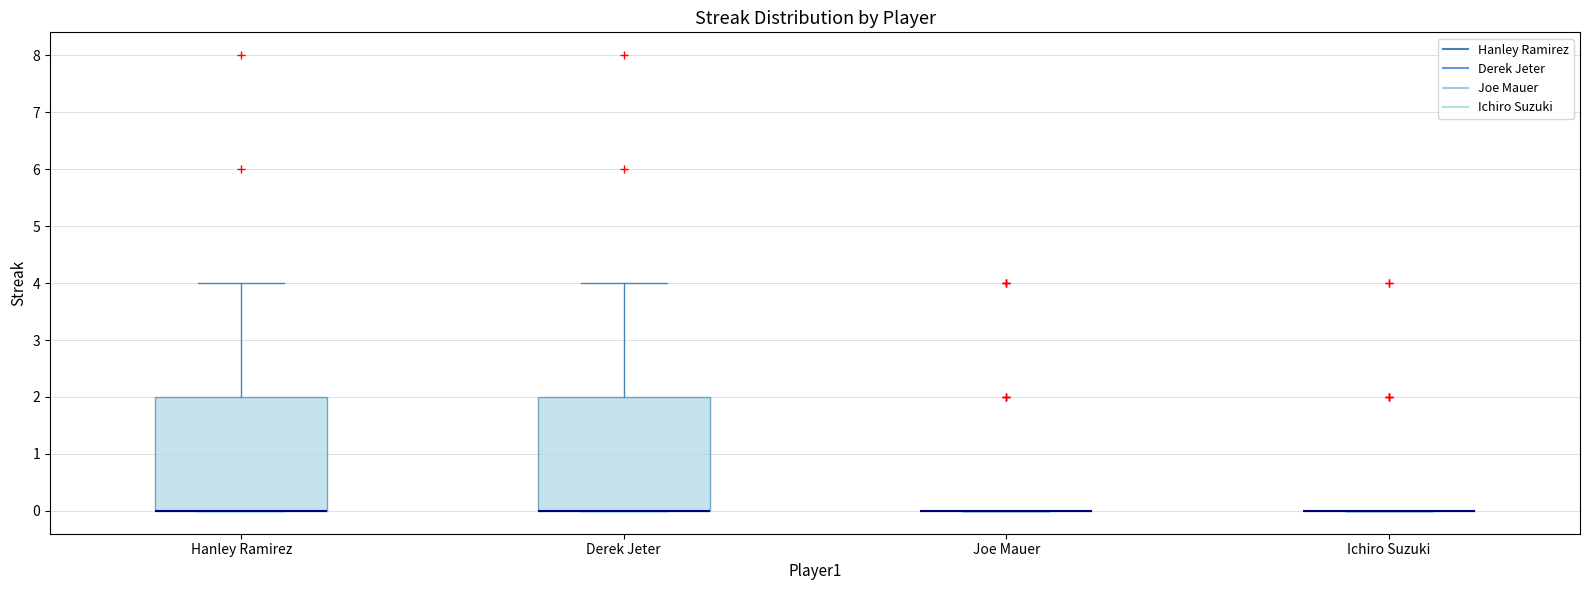

Reading left to right, transcribe this box plot: for each box, give where its median line is, the range the box spans, and where its two whiskers end, as read against the y-axis. The values are not printed on the chart, so give them approximately, as read against the axis.

Hanley Ramirez: median 0 (drawn on the box's lower edge), box 0 to 2, whiskers 0 to 4
Derek Jeter: median 0 (drawn on the box's lower edge), box 0 to 2, whiskers 0 to 4
Joe Mauer: box collapsed to a line at 0, whiskers 0 to 0
Ichiro Suzuki: box collapsed to a line at 0, whiskers 0 to 0